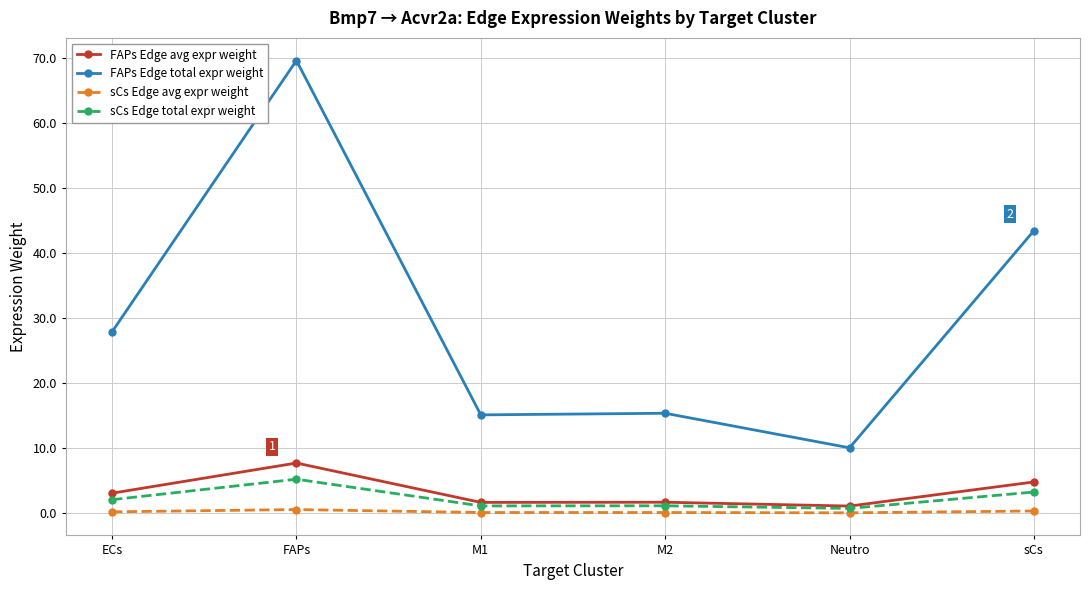

True or false: sCs Edge total expr weight has more than 2 points higher than both neighbors.

False